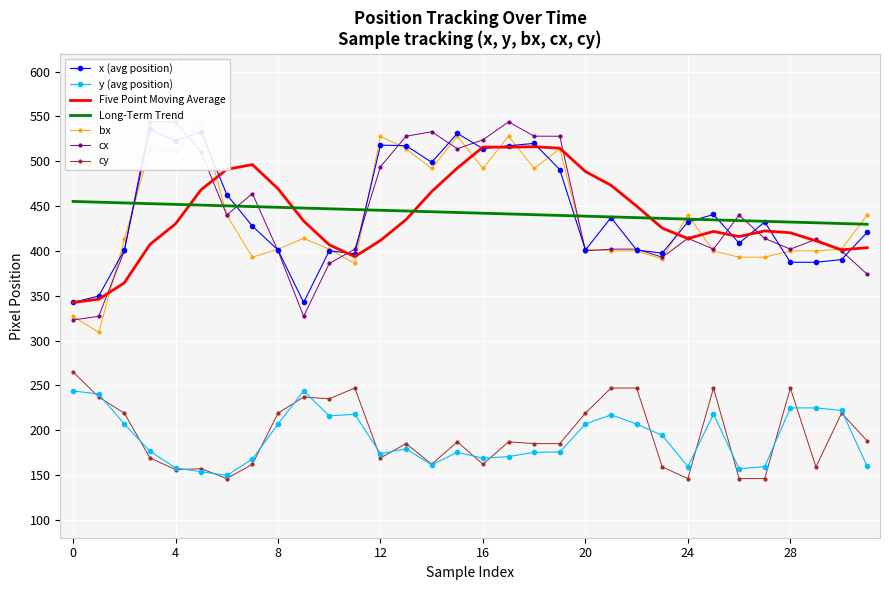

How many values in the cx series exceed 414?

14